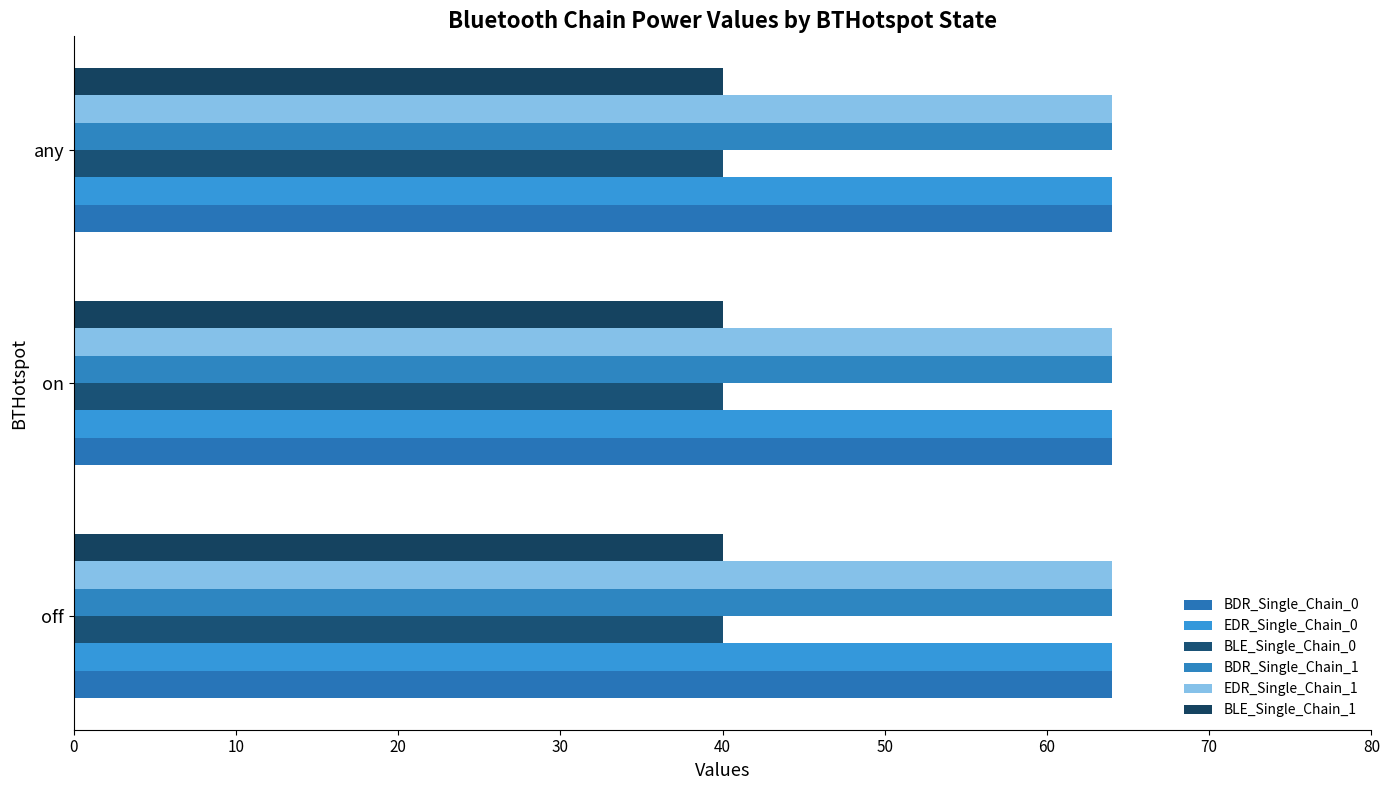

Count the number of categories in the chart.

3